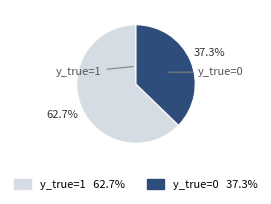

Does any single category account for the majority?

Yes